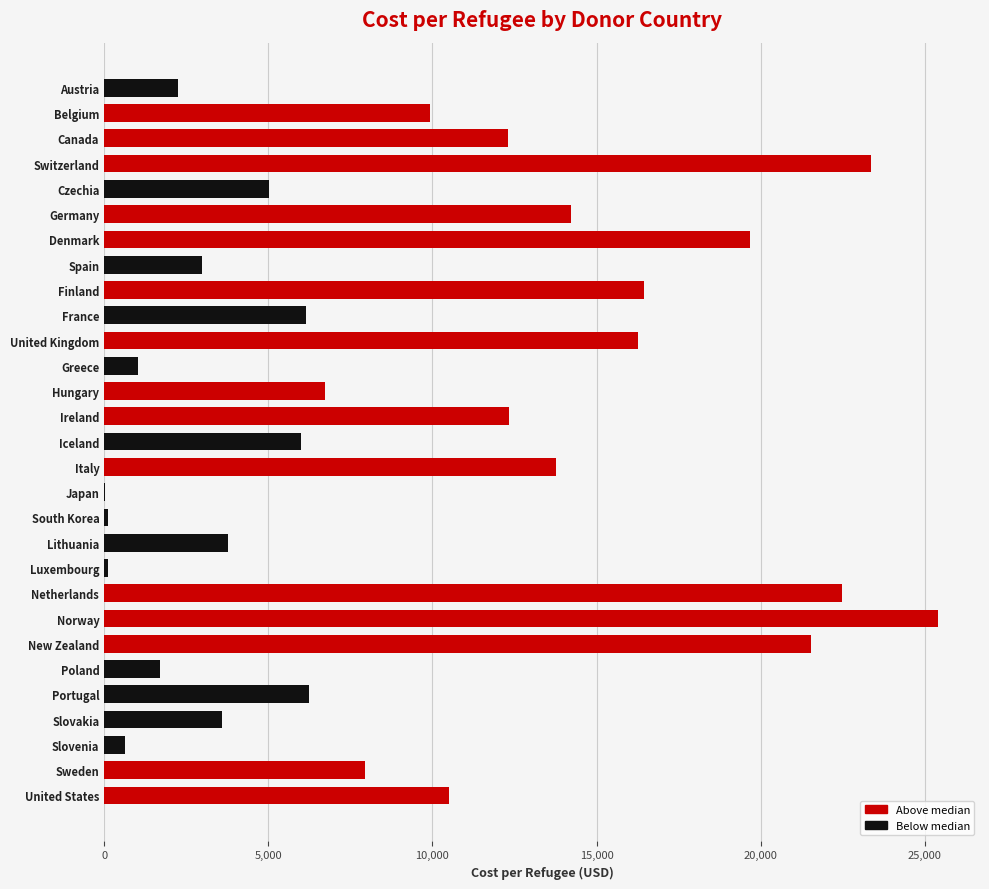

Which label corresponds to the largest value in the chart?

Norway